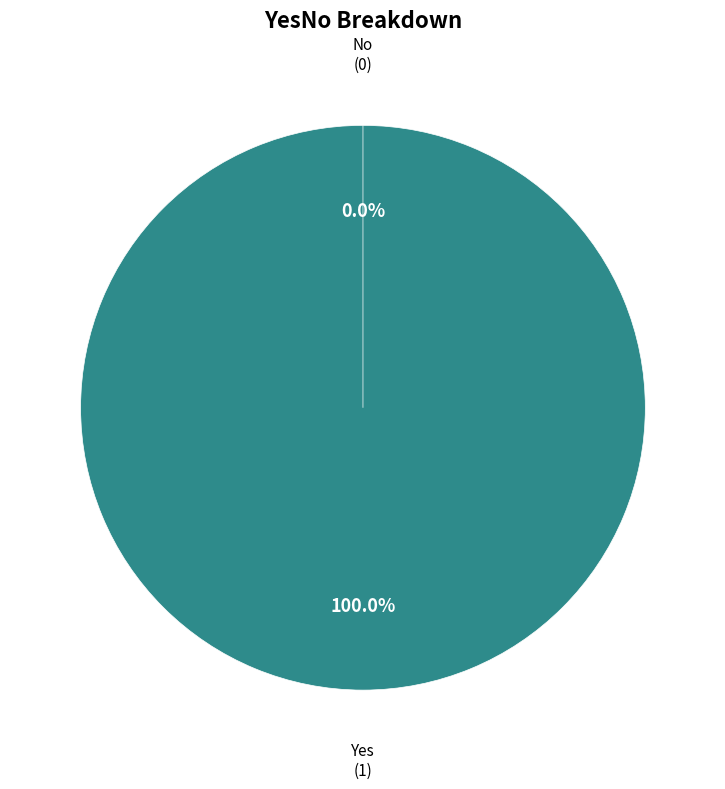

Rank the categories by value from highest to lowest.

Yes, No